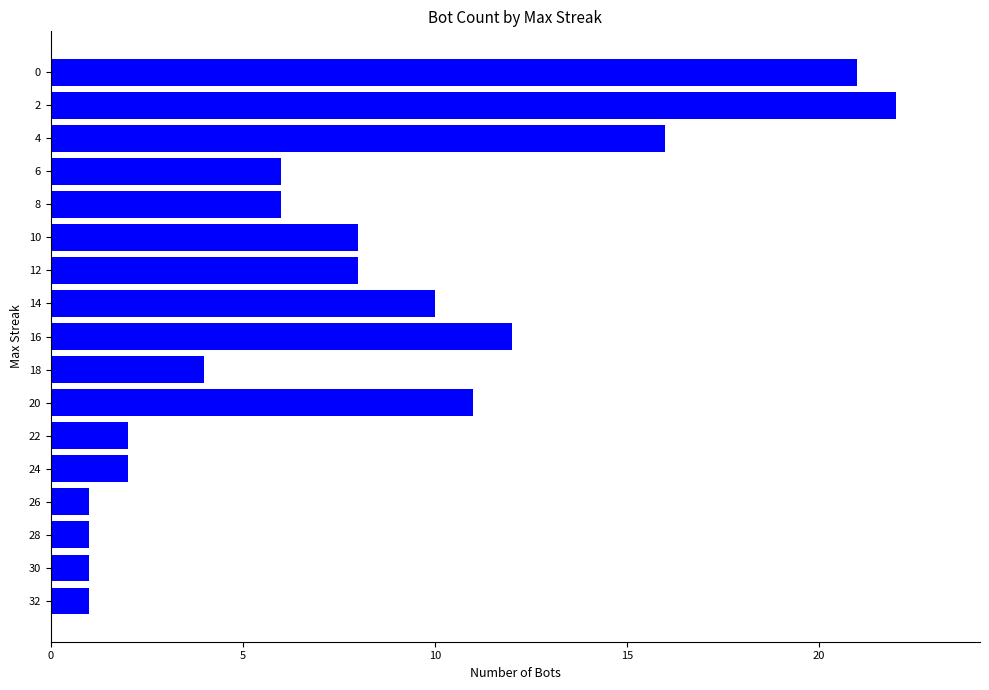

What is the change in value from 28 to 24?

+1